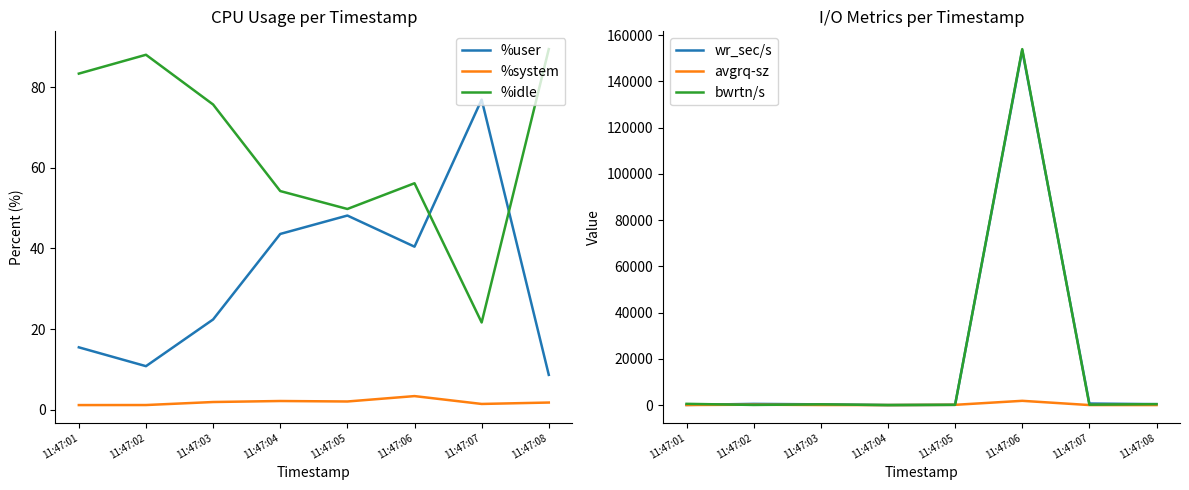

What is the total value across all series at 11:47:08?

926.9